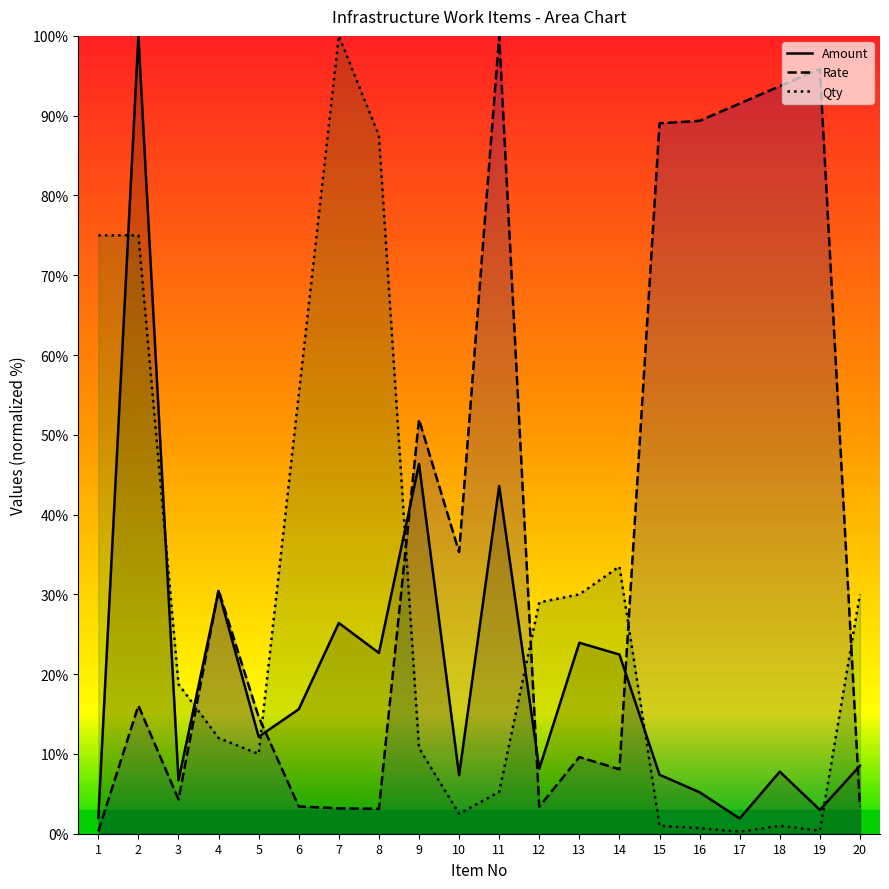

What is the lowest value of the Qty series?

0.2